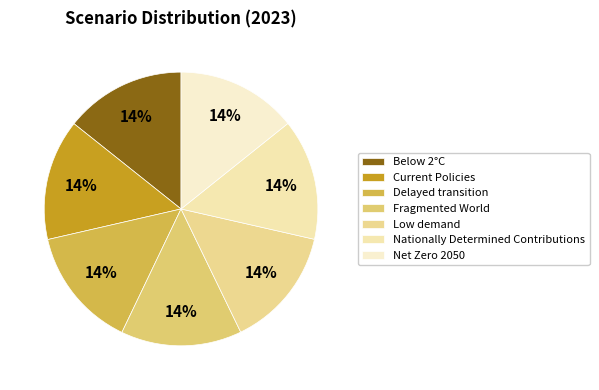

Between Current Policies and Fragmented World, which is larger?

Current Policies